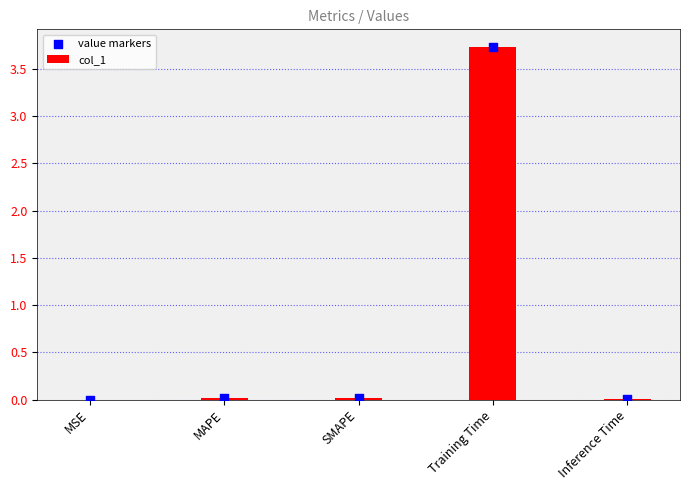

What are all the series names shown in the legend?

col_1, value markers